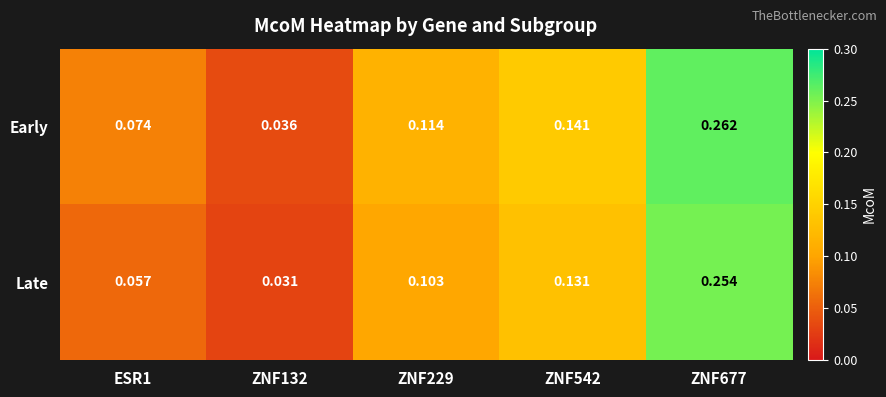

At ZNF229, list the series in order from smallest to largest.

Late, Early